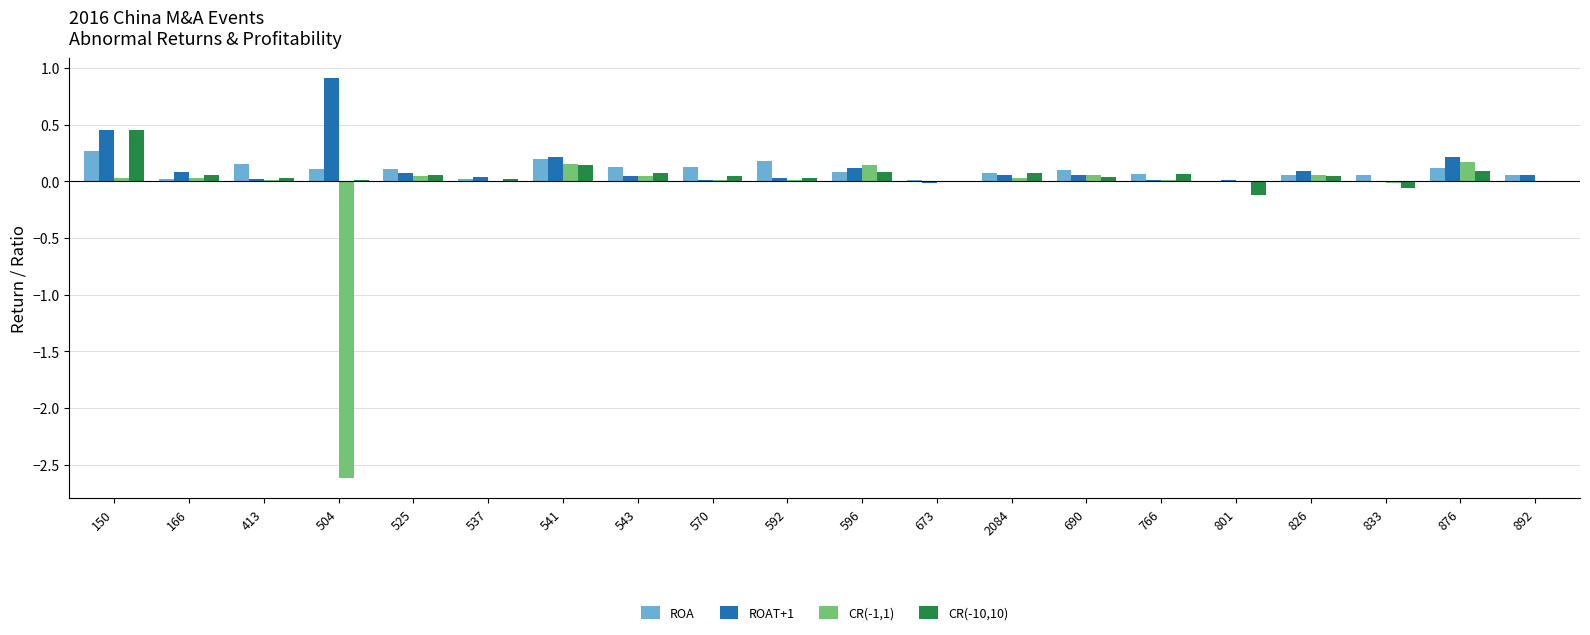

True or false: CR(-10,10) has a value of -0.1 at 833.

True